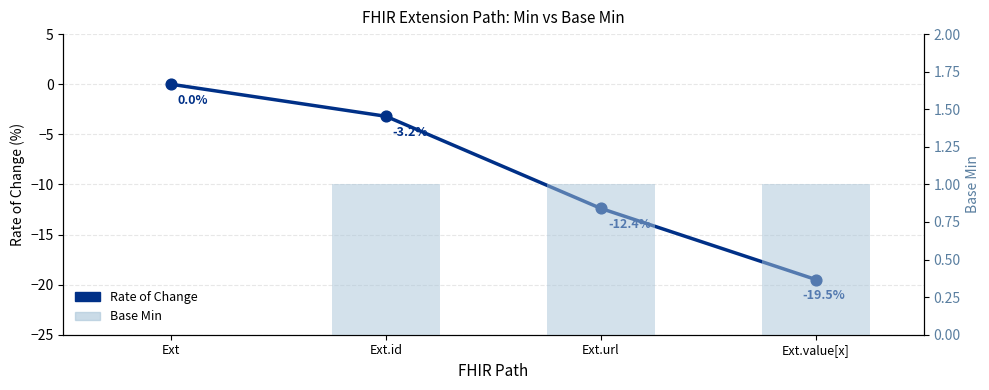

Which series has the largest total across all categories?

Base Min